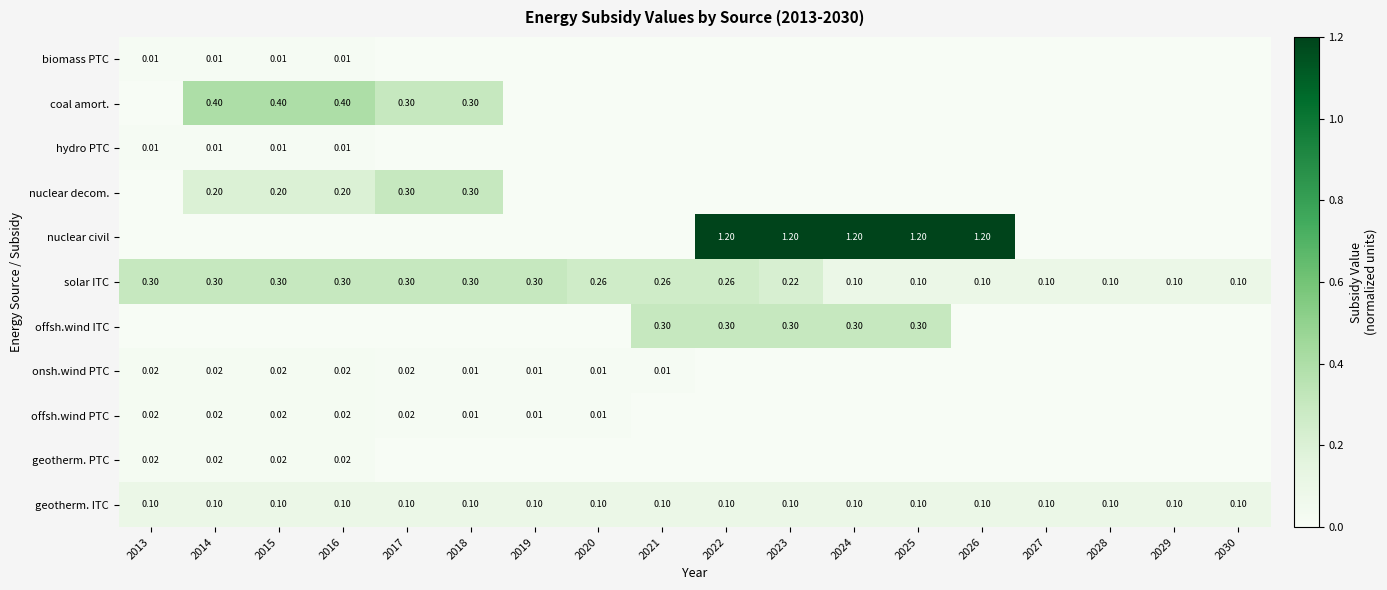

The value of onsh.wind PTC at 2024 is 0.0. True or false?

False